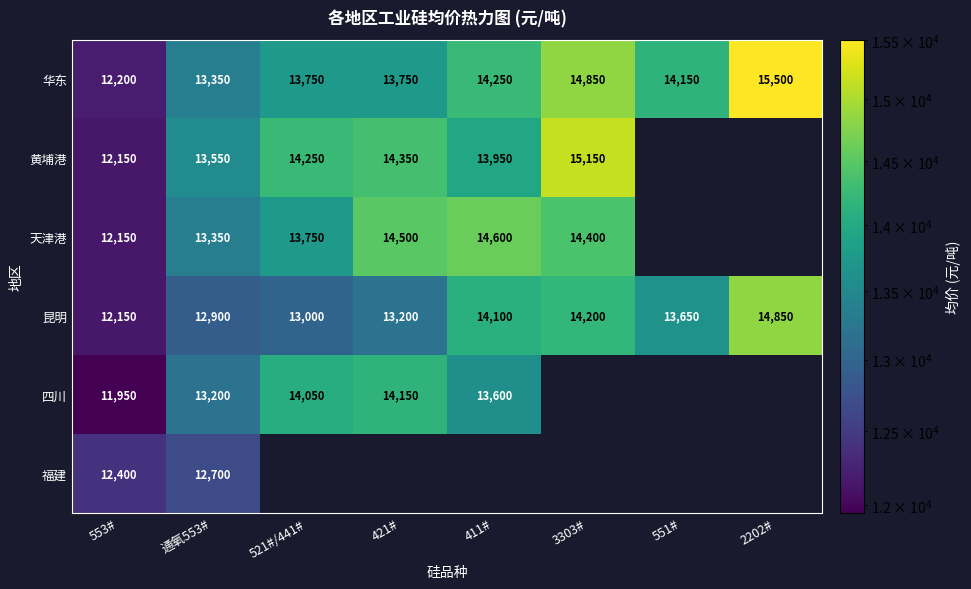

What is the minimum value for 华东?

12200